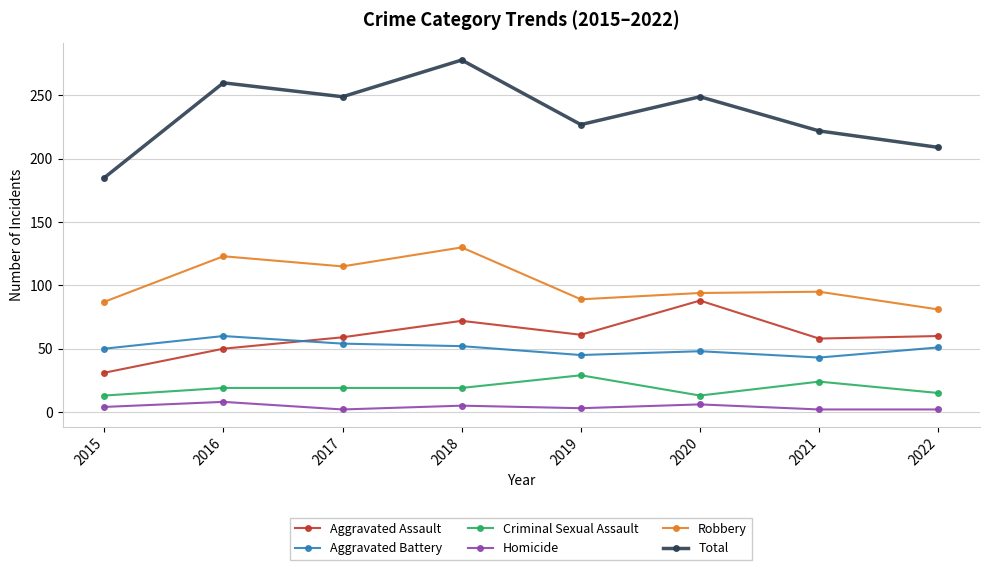

What is the sum of all Total values?

1879